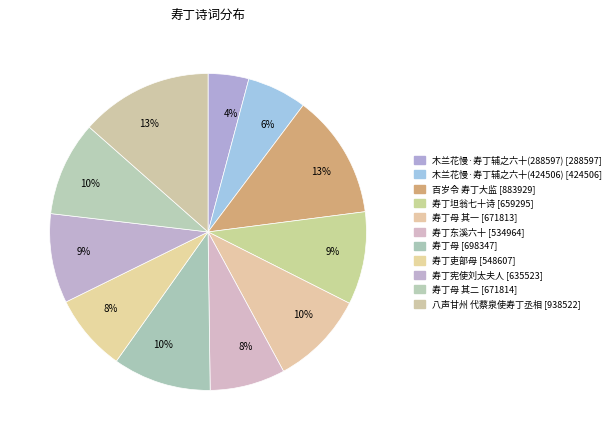

How many segments does this pie chart have?

11